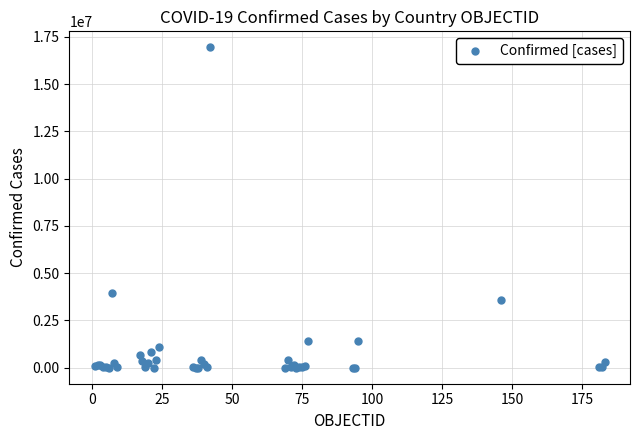

What Y value in the scatter plot is closest to 8473653?

3955439